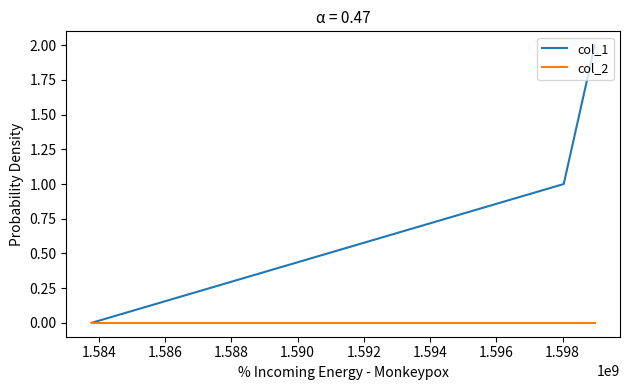

Count the col_1 values in the range 0 to 2.

3